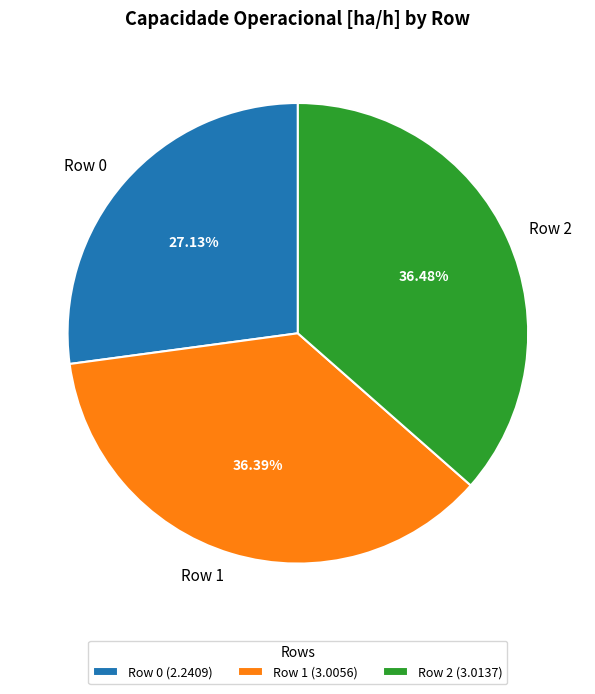

How much of the chart is everything except Row 2?

63.5%